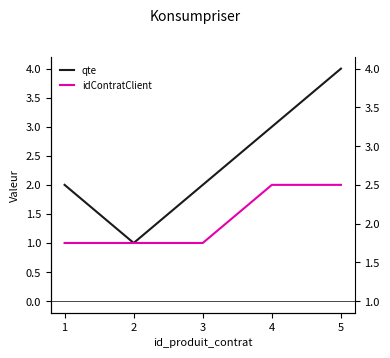

List the labels in order of qte value, largest first.

5, 4, 1, 3, 2